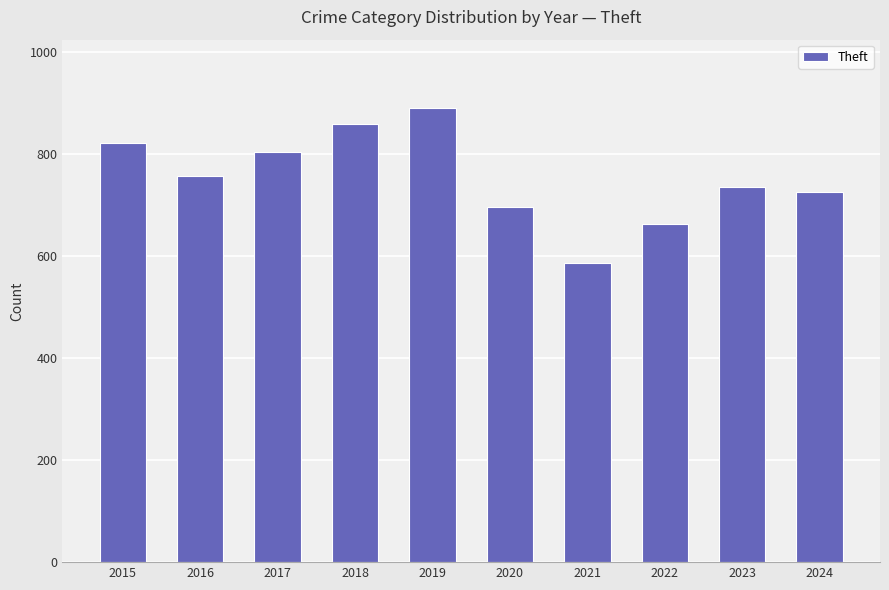

The chart shows a value of 664 at 2022. True or false?

True